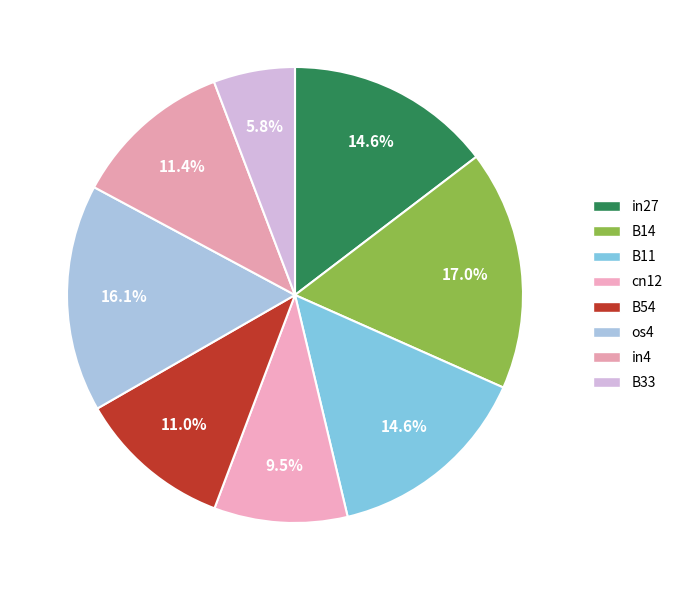

To the nearest percent, what is the difference between the largest and smallest slice percentages?

11%